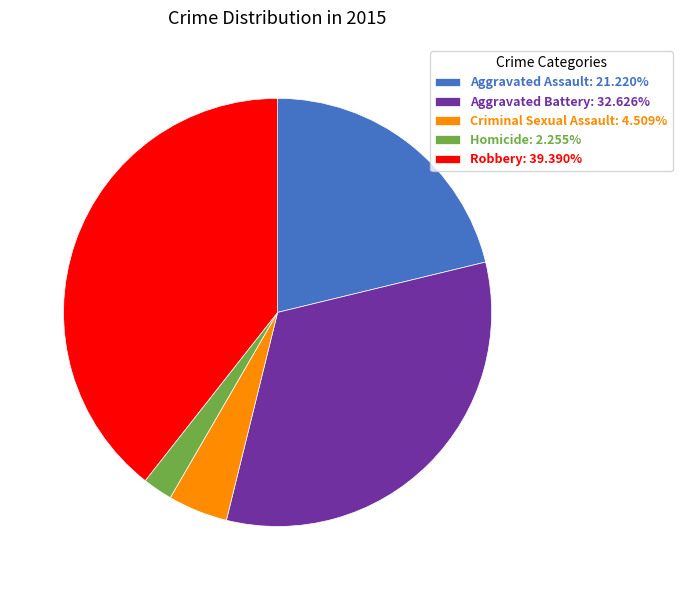

Does Aggravated Assault represent more than half of the total?

No